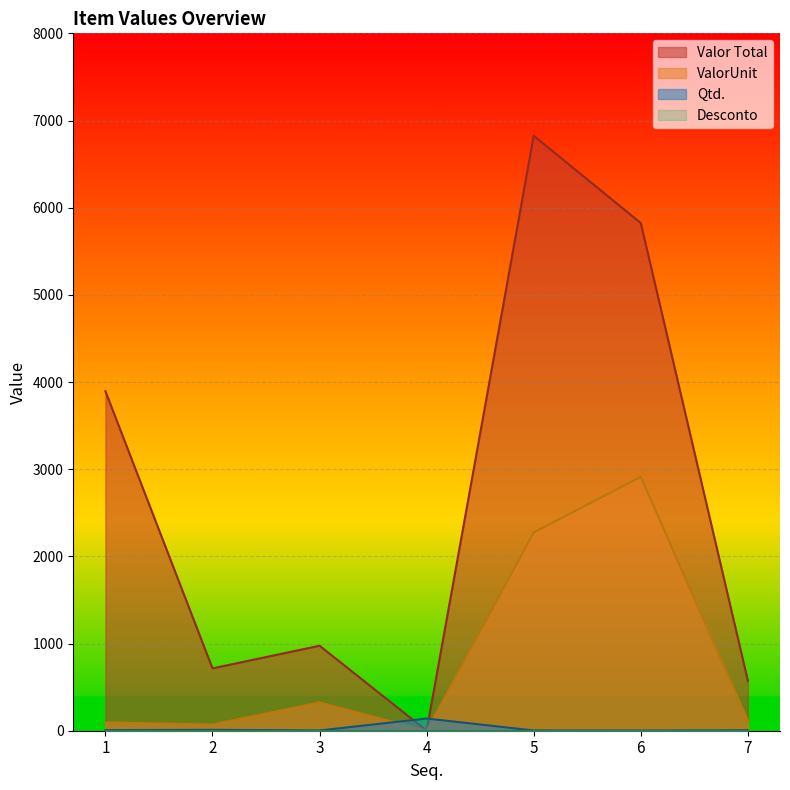

Which series has the largest total across all categories?

Valor Total